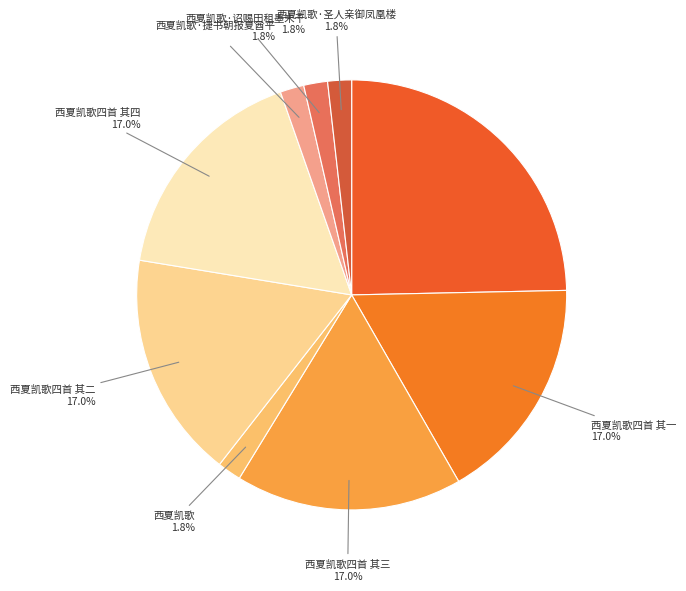

What percentage is the 西夏凯歌·捷书朝报夏酋平 slice, to the nearest percent?

2%